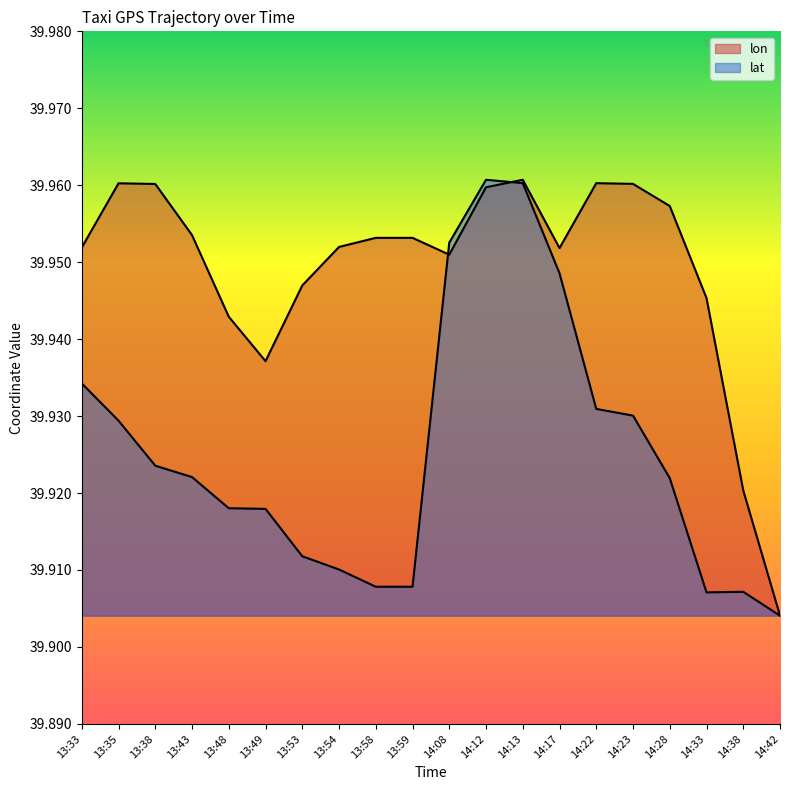

Read the lat value at 14:42.

39.9